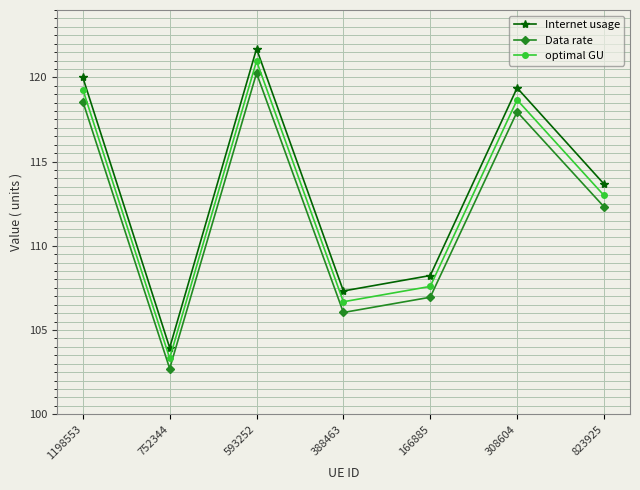

What is the spread (max minus min) of values at 593252?

1.4